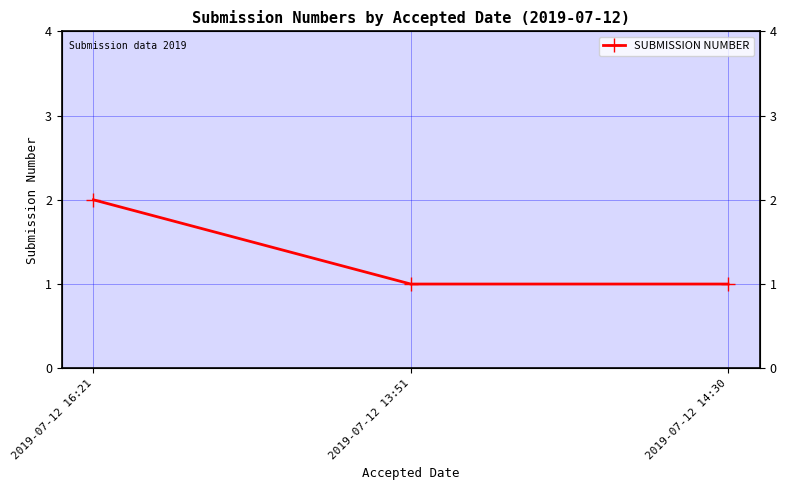

The chart shows a value of 1 at 2019-07-12 16:21. True or false?

False